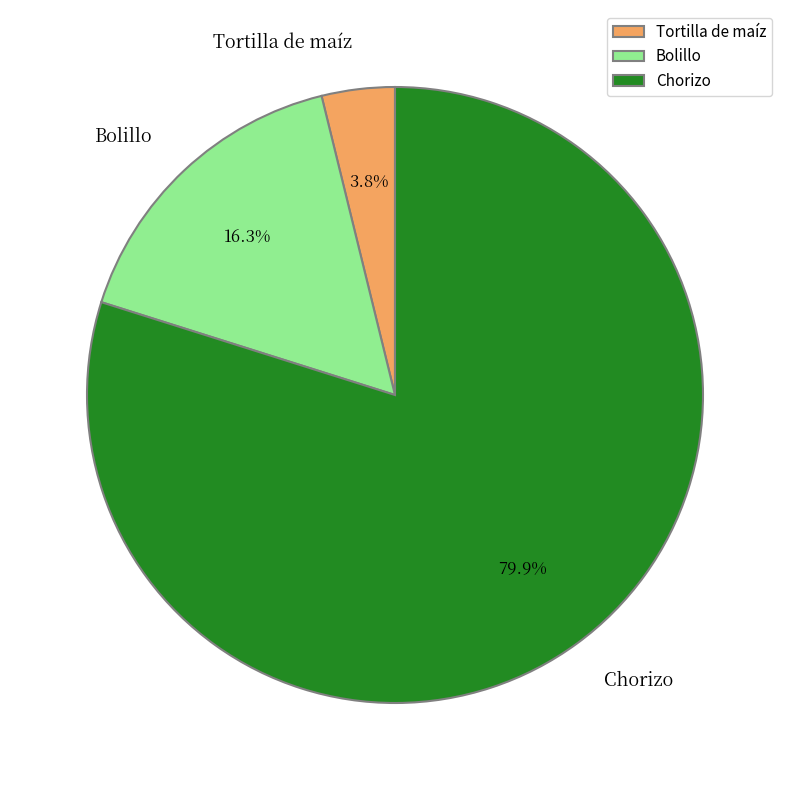

How many segments does this pie chart have?

3